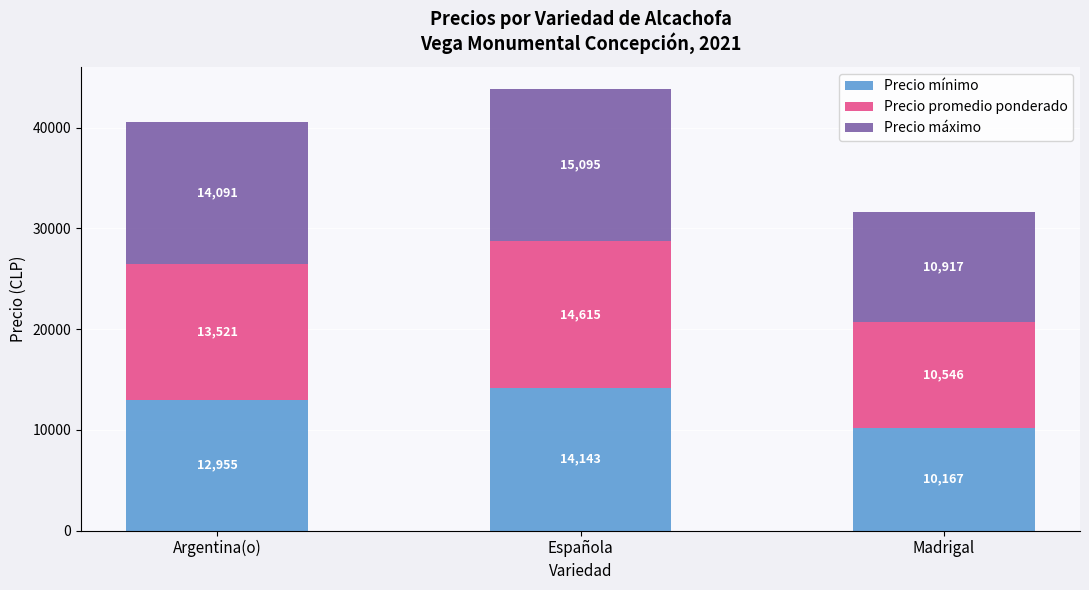

How many Precio mínimo values are between 10167 and 14143?

3